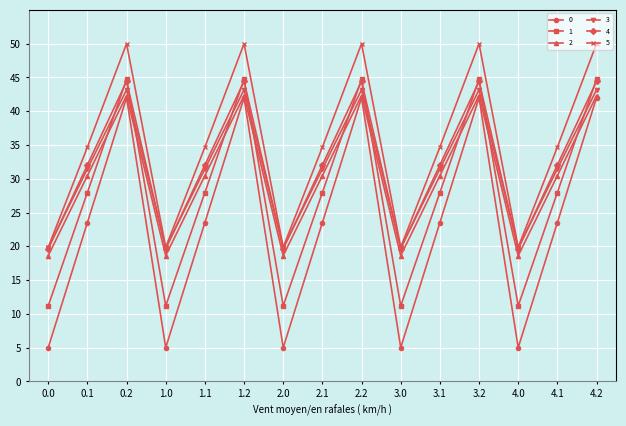

How many data points in 2 are above 30?

10